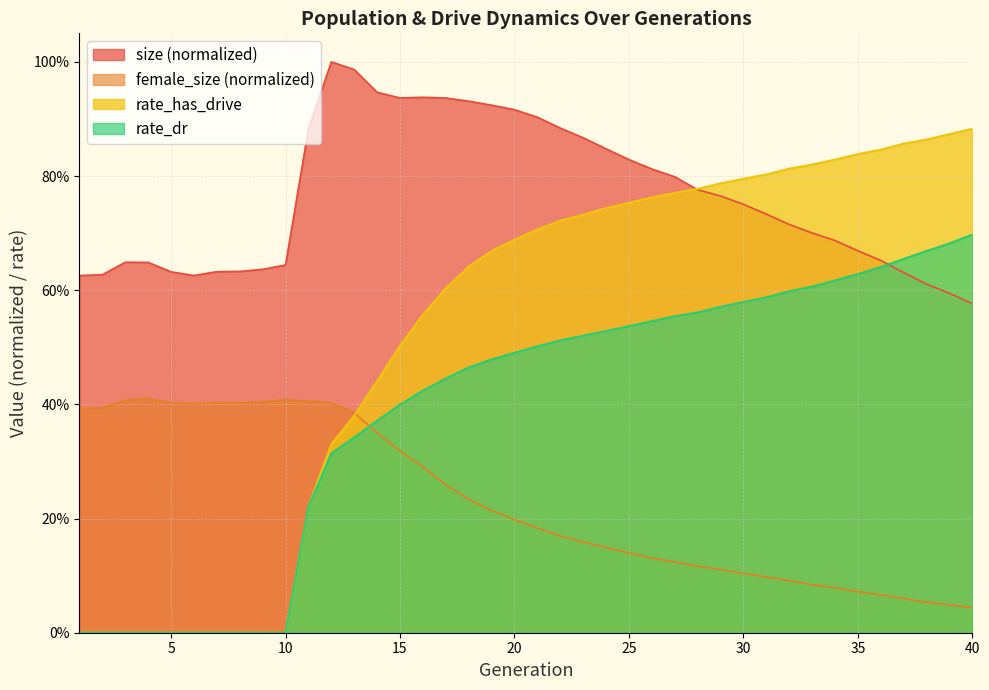

How many data points does each series have?

40